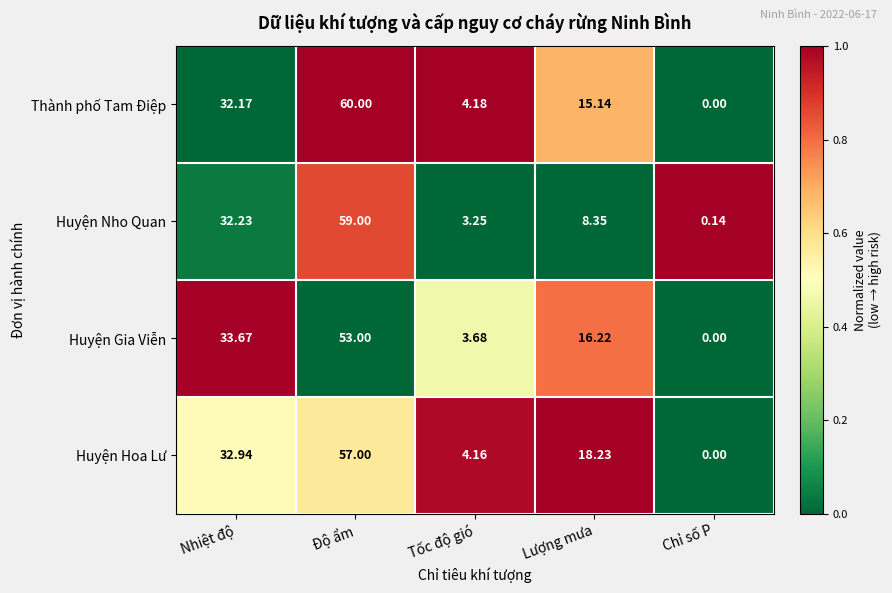

Which category has the lowest value in the Thành phố Tam Điệp series?

Chỉ số P